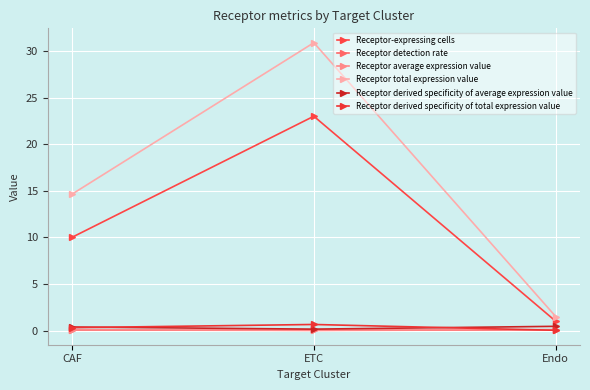

Reading left to right, extract all data points from this chart.

Receptor-expressing cells: CAF=10.0	ETC=23.0	Endo=1.0
Receptor detection rate: CAF=0.1	ETC=0.0	Endo=0.1
Receptor average expression value: CAF=0.1	ETC=0.0	Endo=0.1
Receptor total expression value: CAF=14.6	ETC=30.9	Endo=1.5
Receptor derived specificity of average expression value: CAF=0.4	ETC=0.2	Endo=0.5
Receptor derived specificity of total expression value: CAF=0.3	ETC=0.7	Endo=0.0